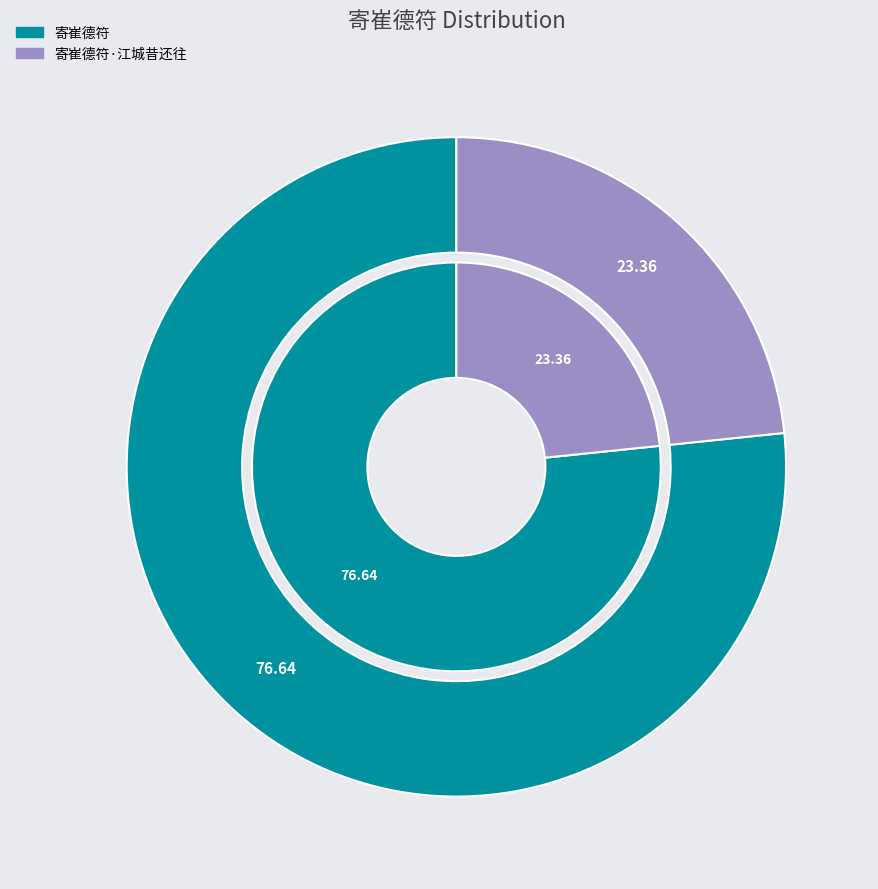

Do 寄崔德符 and 寄崔德符·江城昔还往 together represent more than half of the pie?

Yes